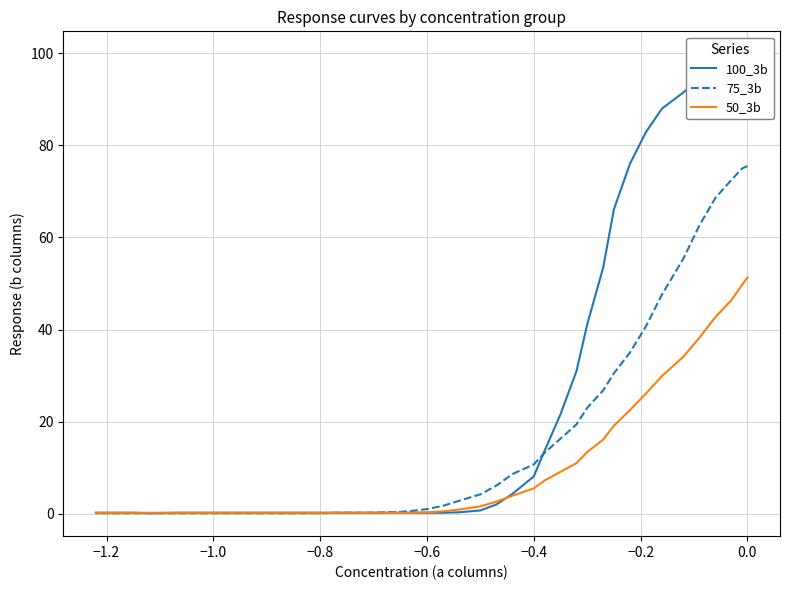

What is the difference between the maximum and second lowest values in the 75_3b series?

75.4